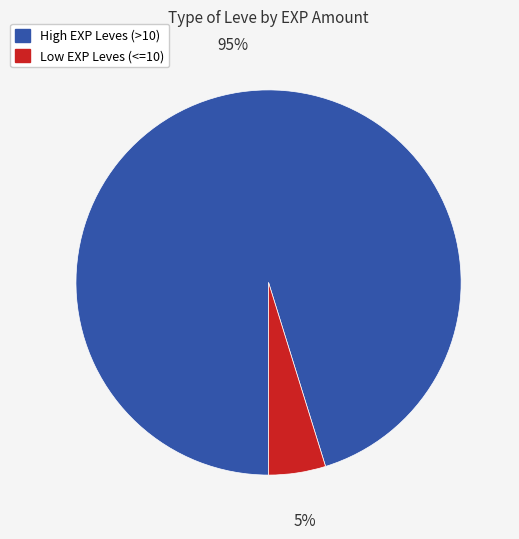

Is it true that Low EXP Leves (<=10) is 5% of the pie?

True